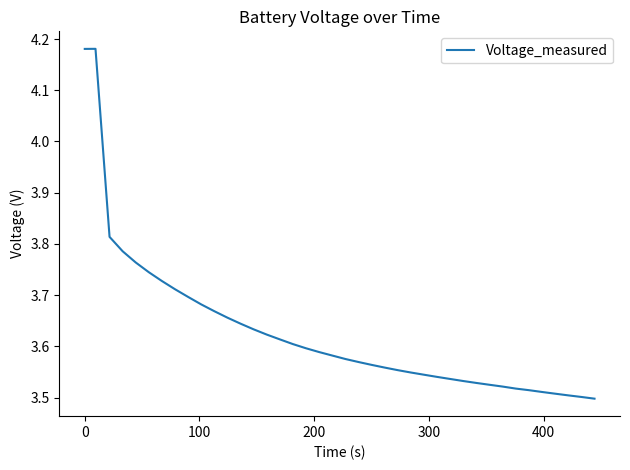

Does the chart display data point markers on the line(s)?

No